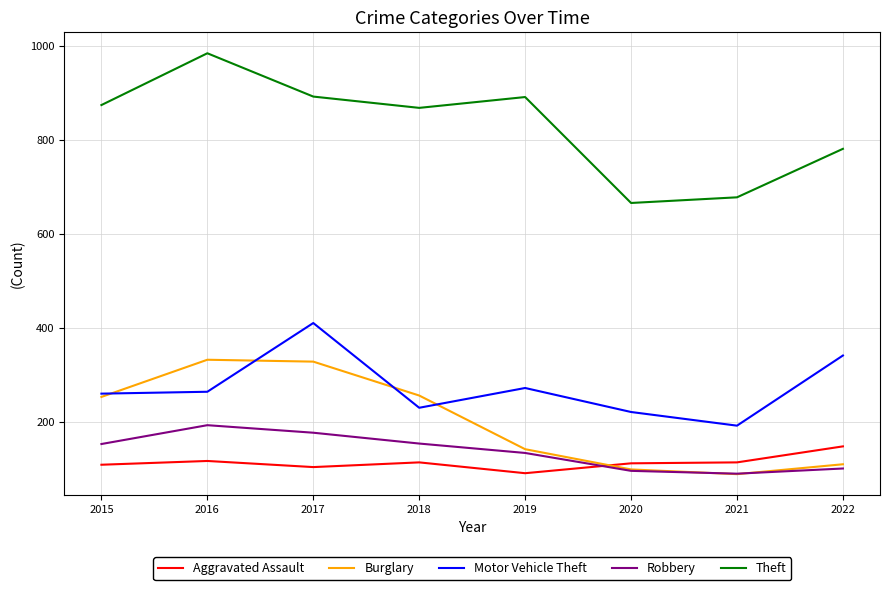

What is the difference between the highest and lowest values at 2022?

679